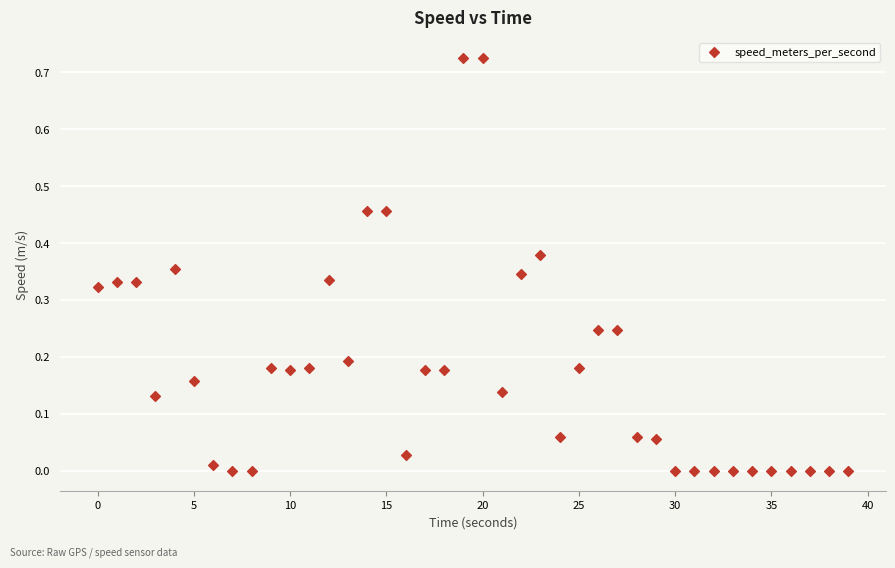

What is the range of X values (max minus min)?

39.0